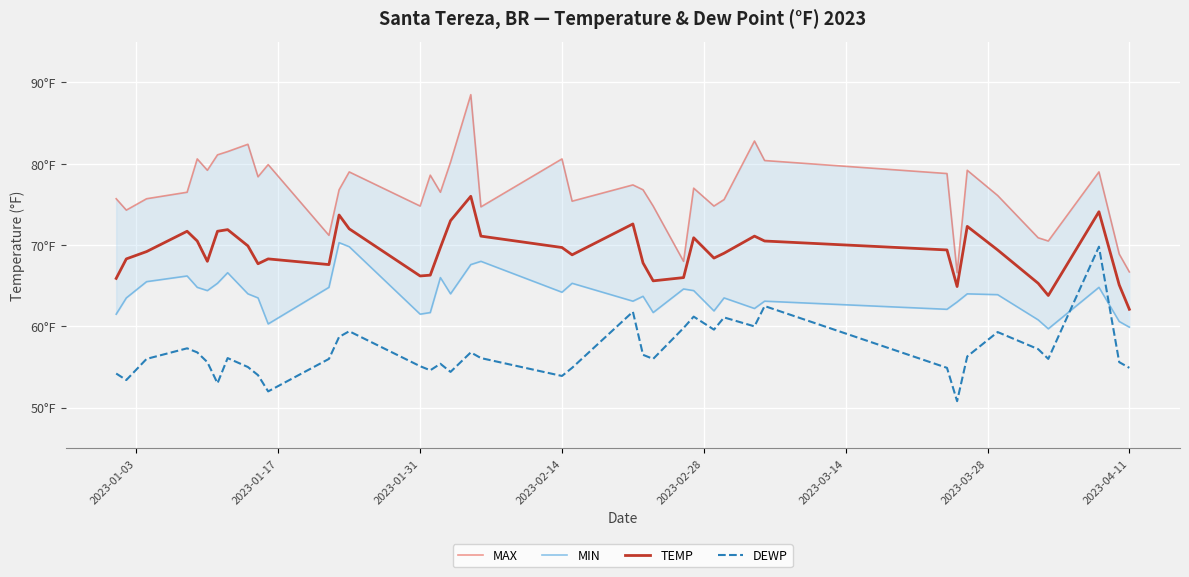

Is this an area chart (filled region under the line)?

No